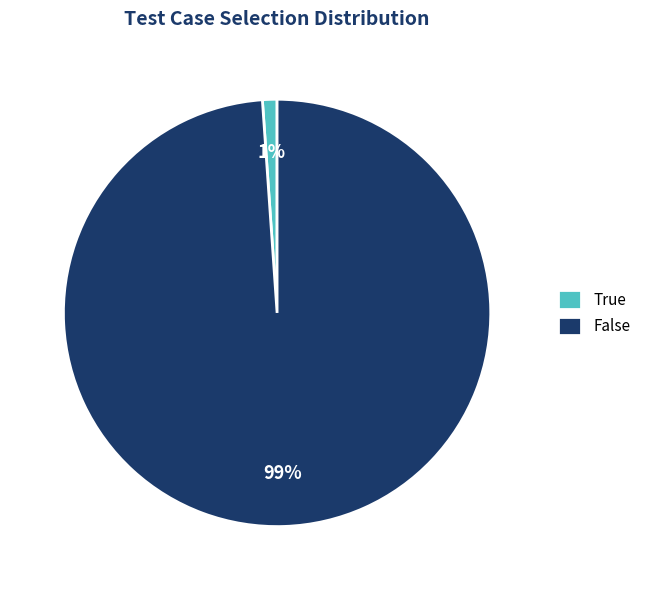

Combined, do True and False account for over 50%?

Yes